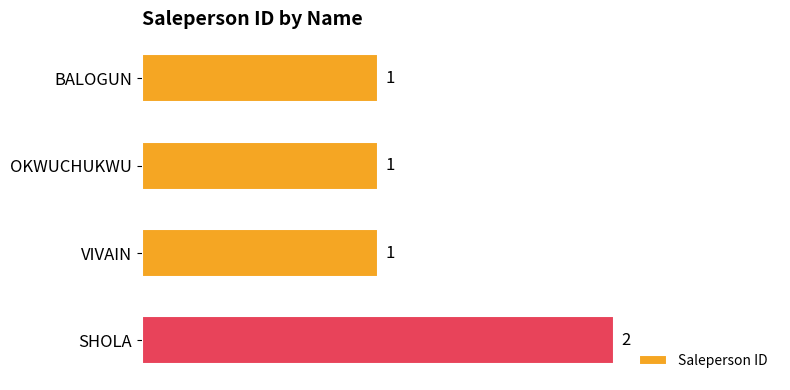

What is the sum of the values at SHOLA and VIVAIN?

3